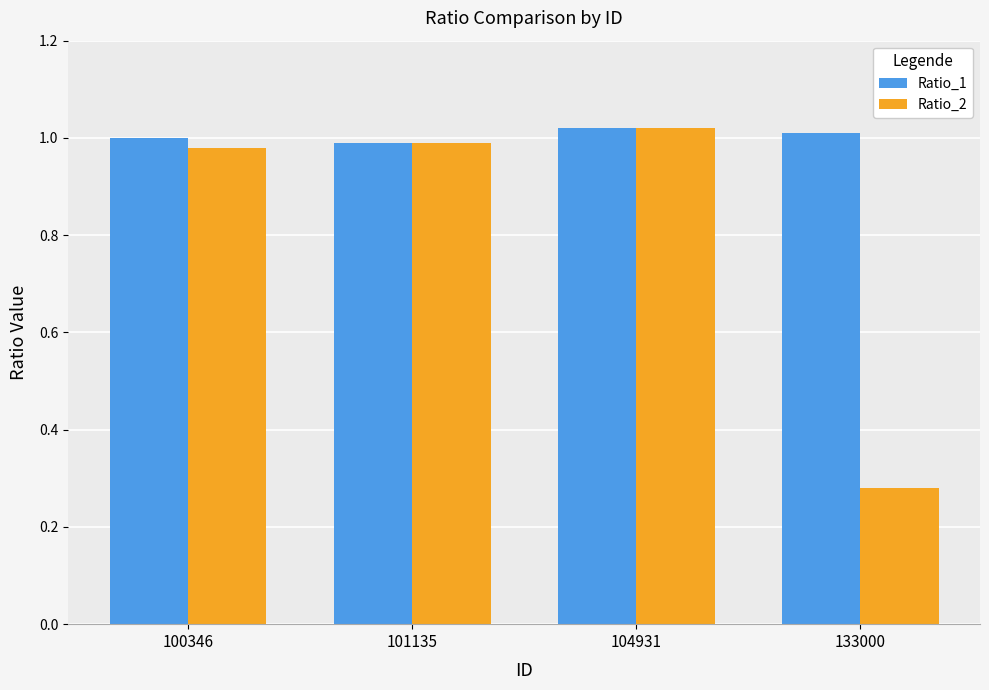

True or false: Ratio_1 has a value of 1.0 at 100346.

True